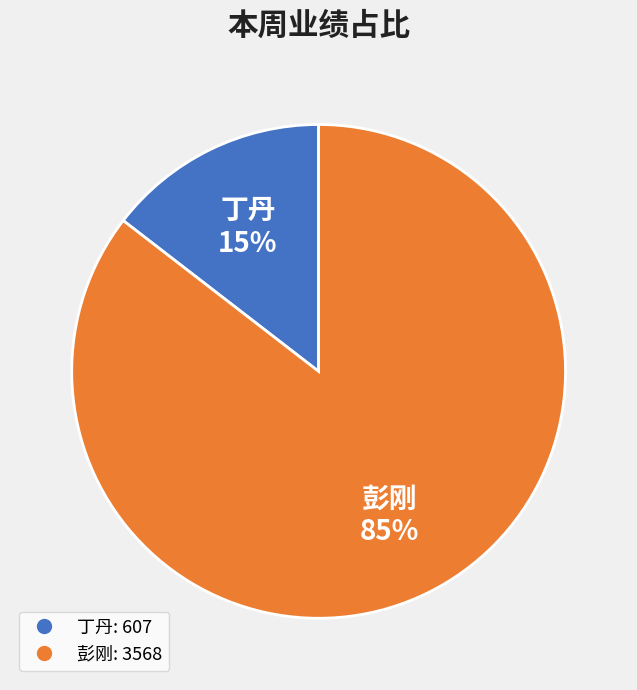

To the nearest percent, what portion does 彭刚 represent?

85%